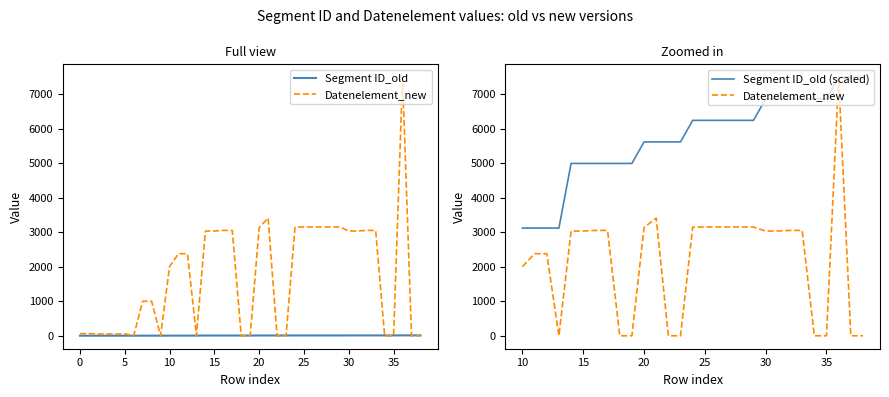

What are all the series names shown in the legend?

Segment ID_old, Datenelement_new